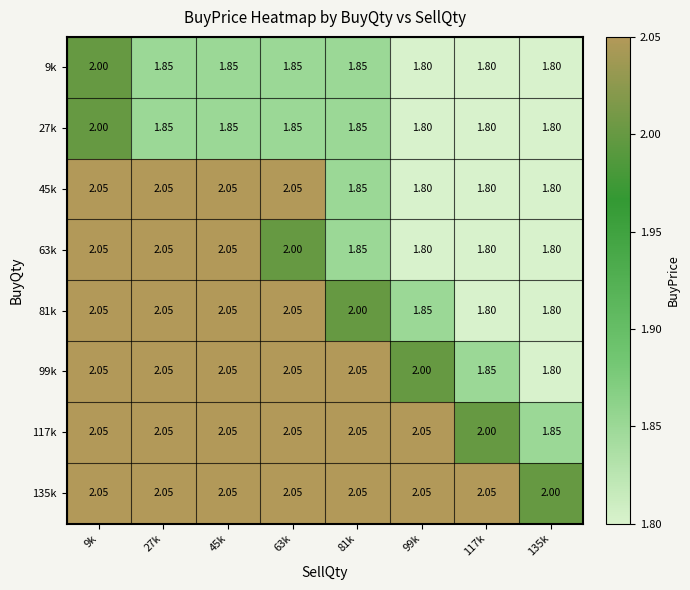

Is the value of 99k at 99k greater than the value of 135k at 117k?

No